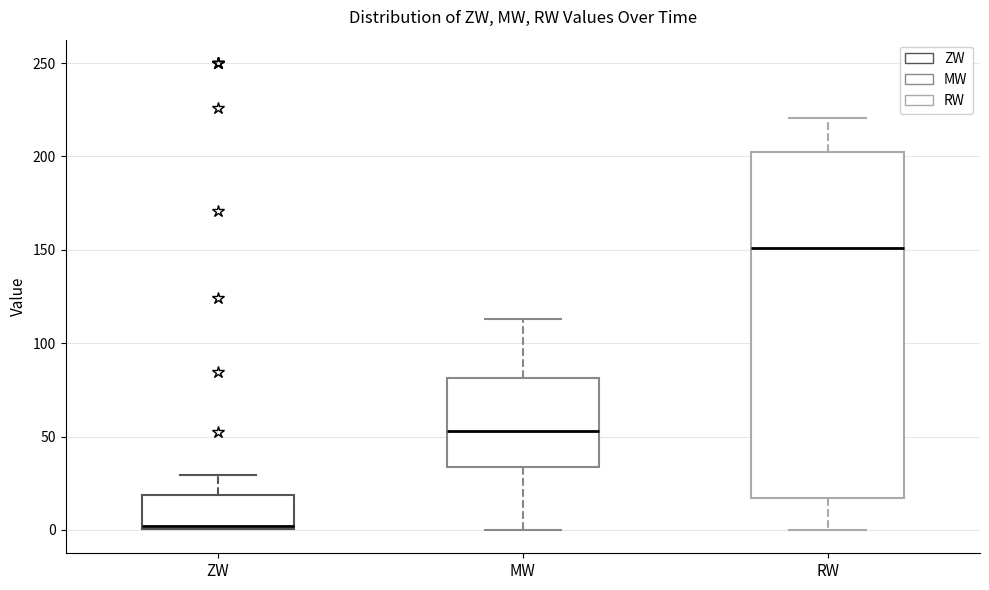

Where is the lower edge of the box for ZW on the y-axis? The values are not printed on the chart, so give them approximately, as read against the axis.

0